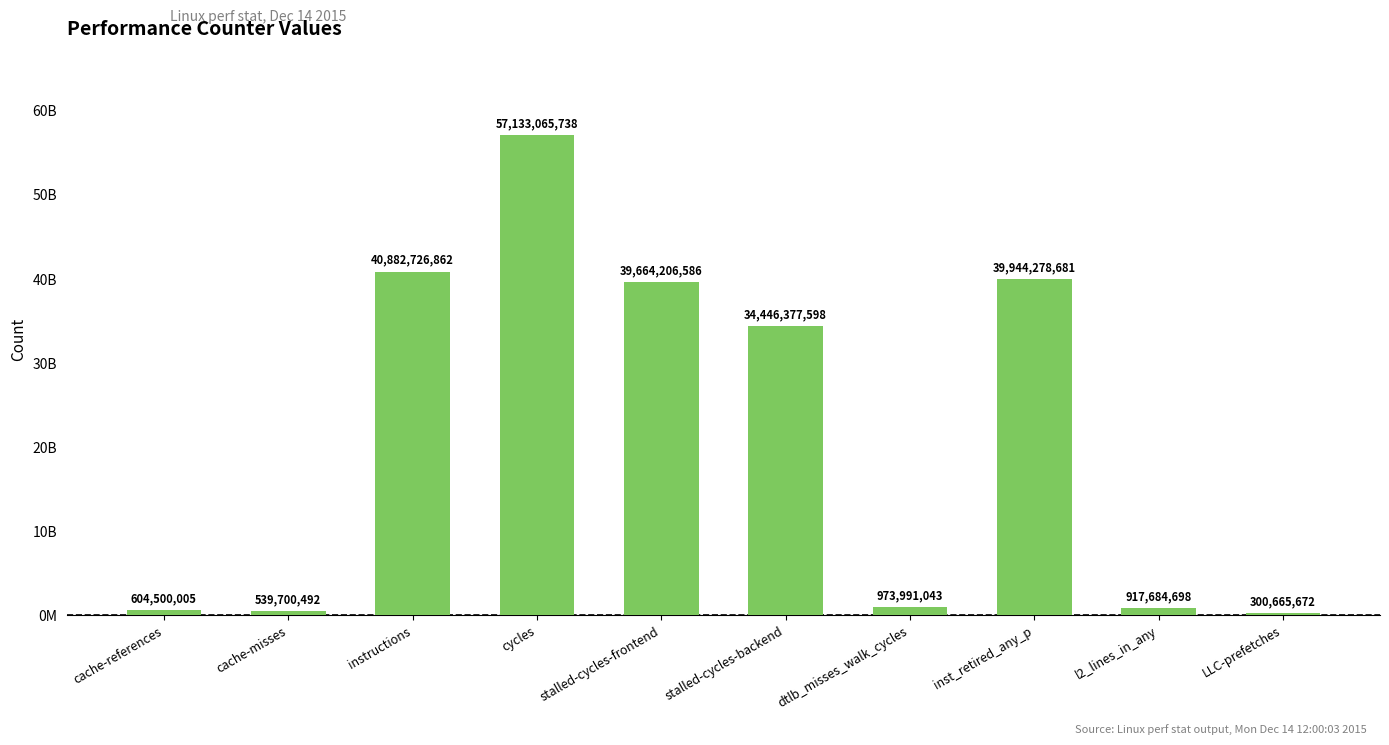

What is the ratio of the value at l2_lines_in_any to the value at cache-misses?

1.7